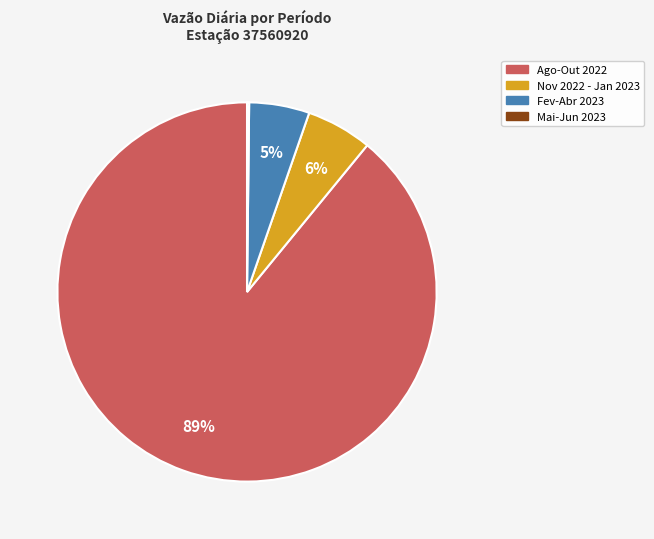

Which category has the biggest portion of the pie?

Ago-Out 2022